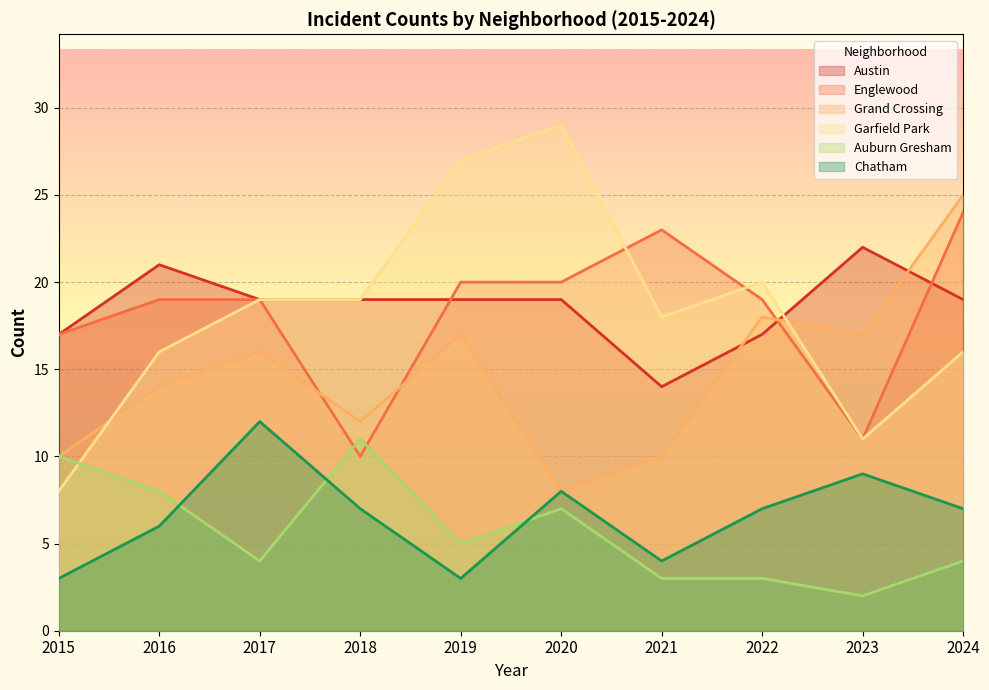

Between 2015 and 2023, which is larger?

2023